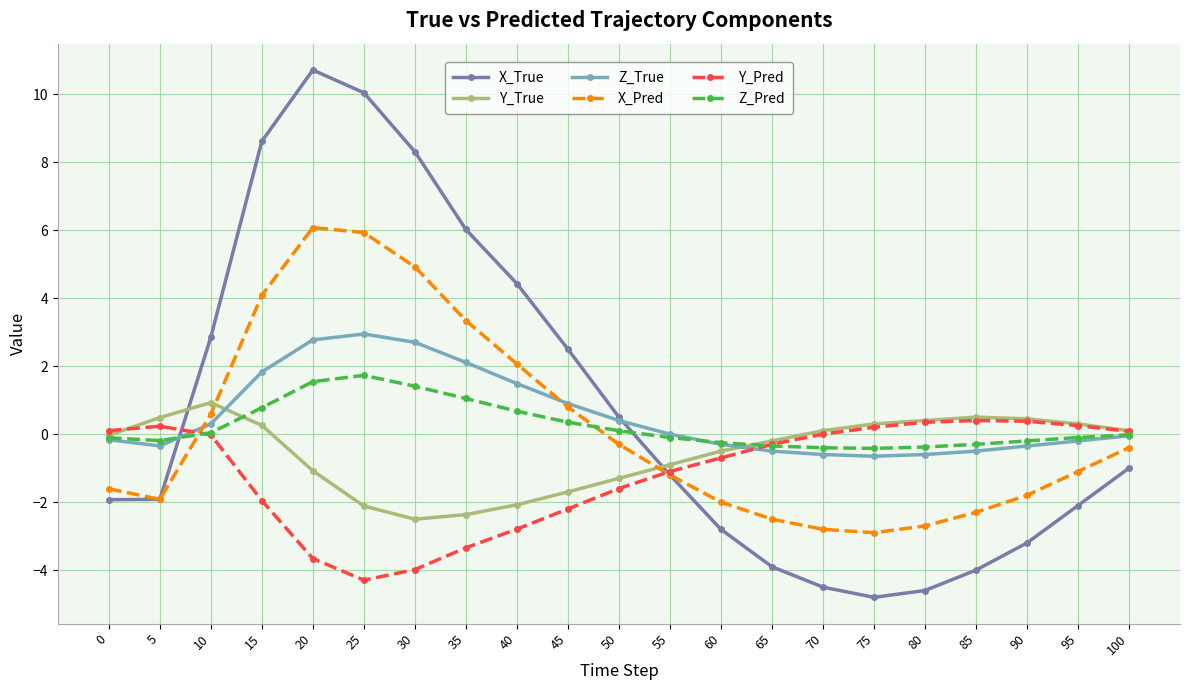

True or false: X_True has more than 0 points higher than both neighbors.

True